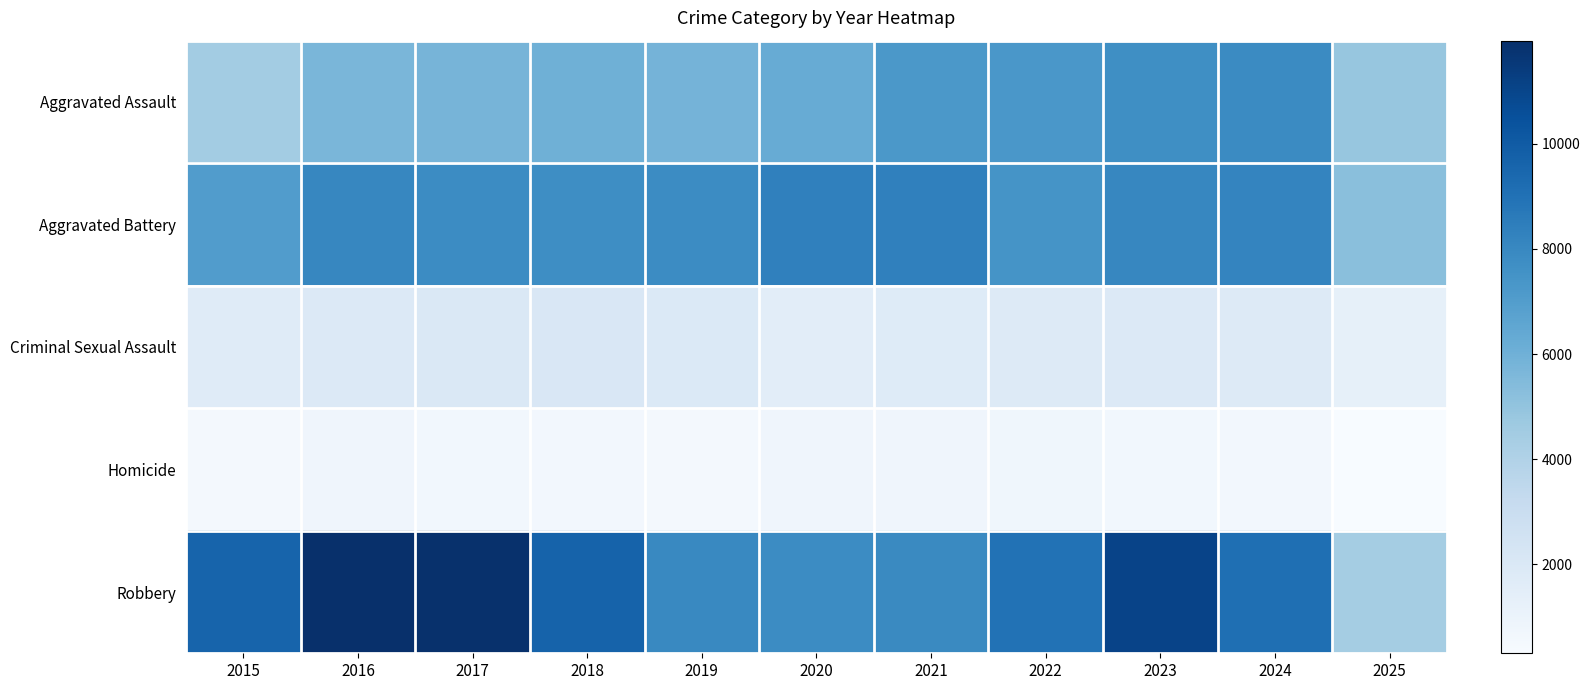

Reading left to right, what are all the values shown in this chart?

Aggravated Assault: 2015=4480	2016=5713	2017=5793	2018=6002	2019=5841	2020=6265	2021=7242	2022=7281	2023=7712	2024=7905	2025=4888
Aggravated Battery: 2015=7018	2016=8085	2017=7845	2018=7734	2019=7858	2020=8320	2021=8348	2022=7495	2023=8080	2024=8182	2025=5255
Criminal Sexual Assault: 2015=1716	2016=1870	2017=1996	2018=2056	2019=1931	2020=1508	2021=1762	2022=1844	2023=1875	2024=1782	2025=1284
Homicide: 2015=496	2016=786	2017=672	2018=588	2019=499	2020=787	2021=806	2022=730	2023=632	2024=589	2025=308
Robbery: 2015=9638	2016=11960	2017=11881	2018=9681	2019=7995	2020=7855	2021=7920	2022=8964	2023=11052	2024=9115	2025=4440